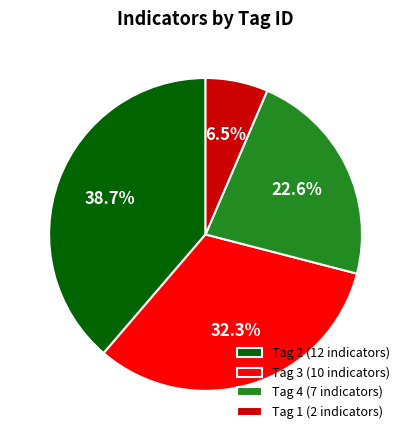

Which slice is the smallest?

Tag 1 (2 indicators)